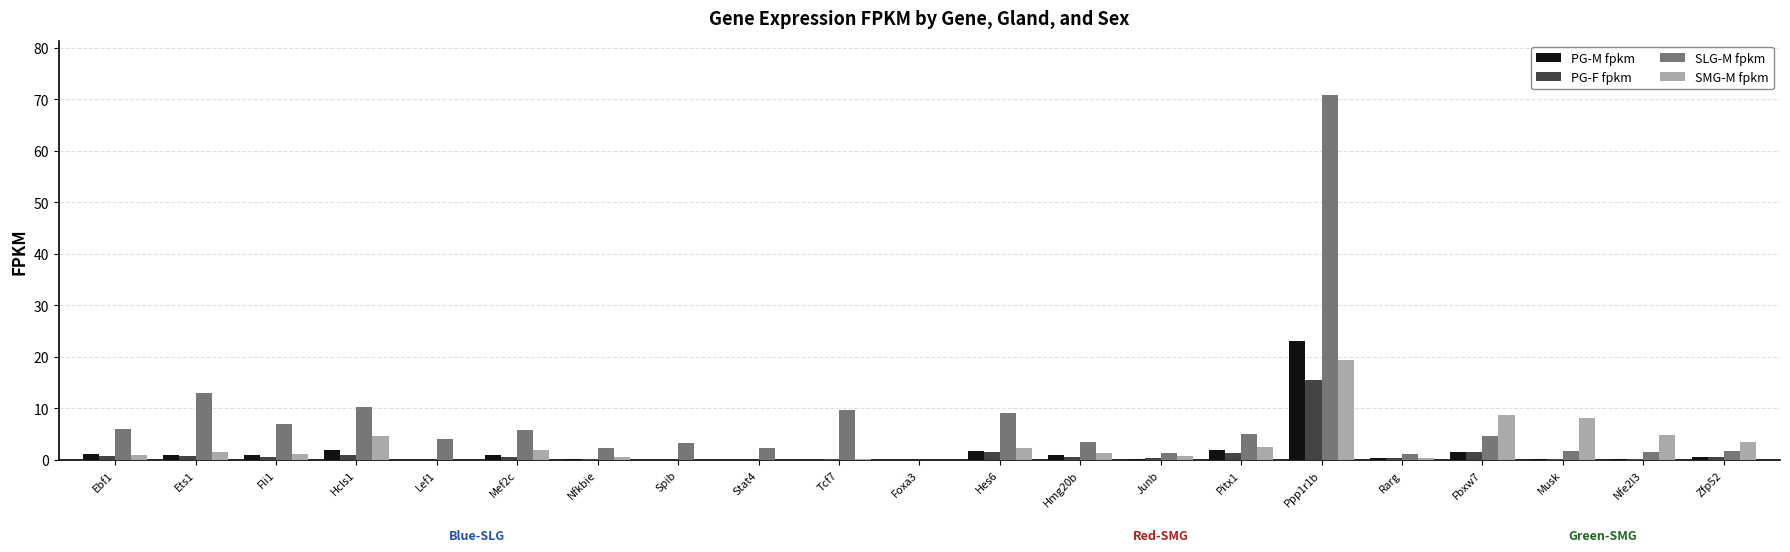

How many distinct data groups are displayed?

4